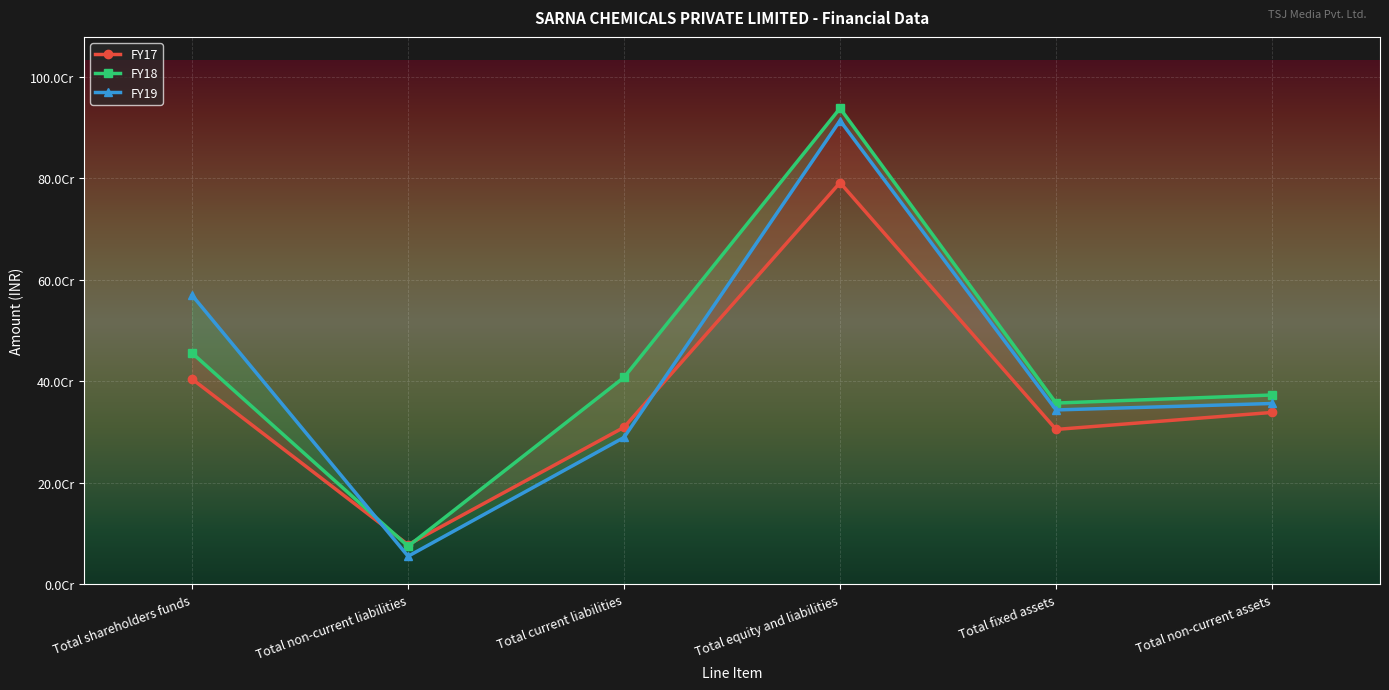

What is the maximum value for FY19?

913636803